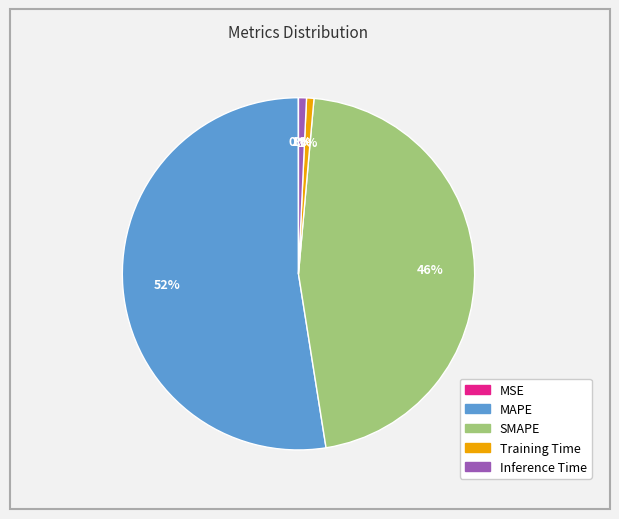

Do Training Time and MAPE together represent more than half of the pie?

Yes